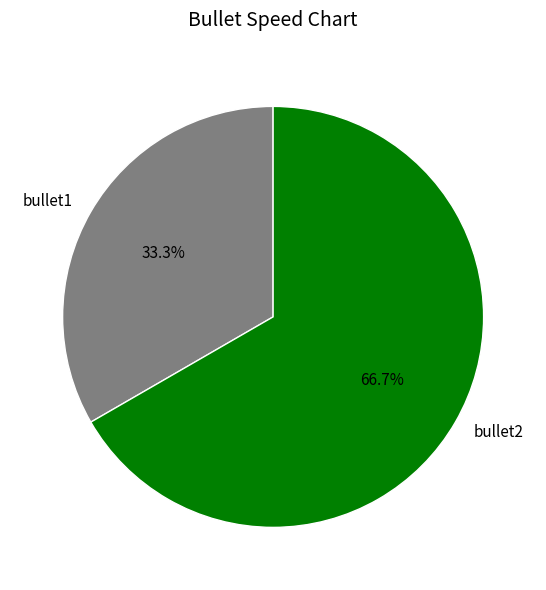

Count the number of slices in the pie.

2